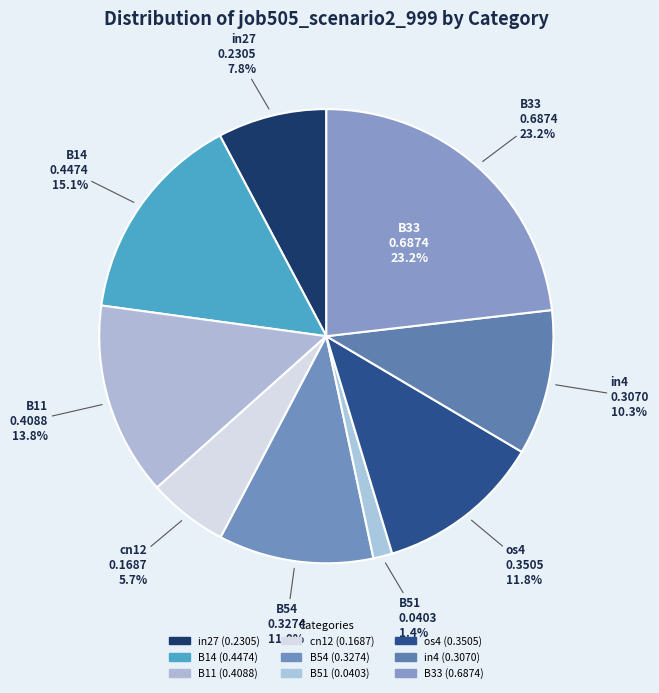

To the nearest percent, what is the average slice percentage?

11%